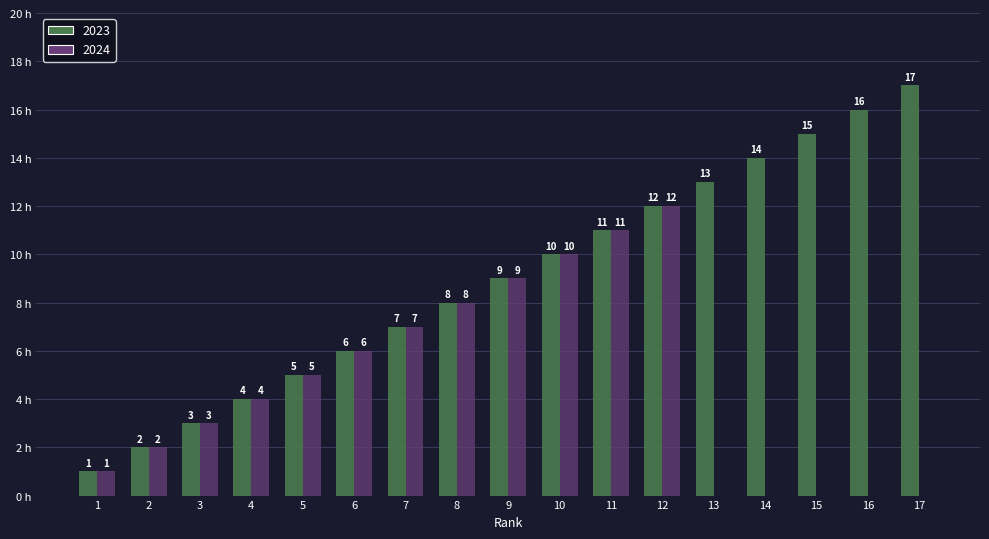

What is the difference between the second highest and second lowest values in the 2023 series?

14